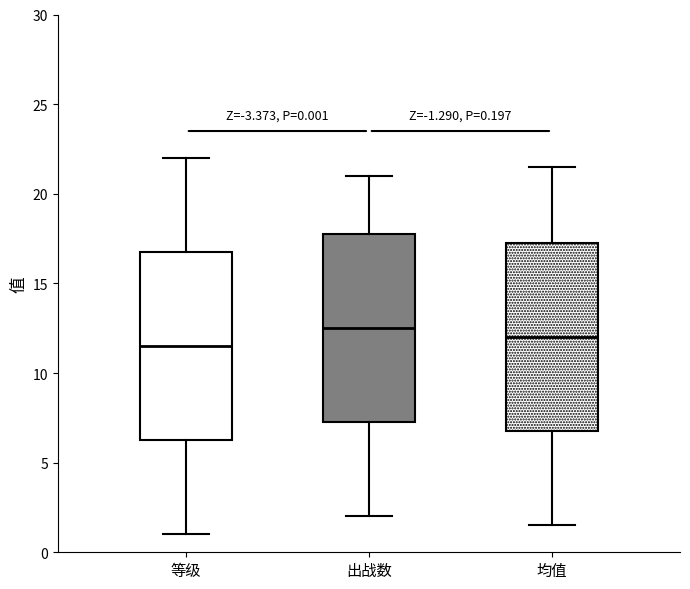

Which box's median line is the lowest?

等级